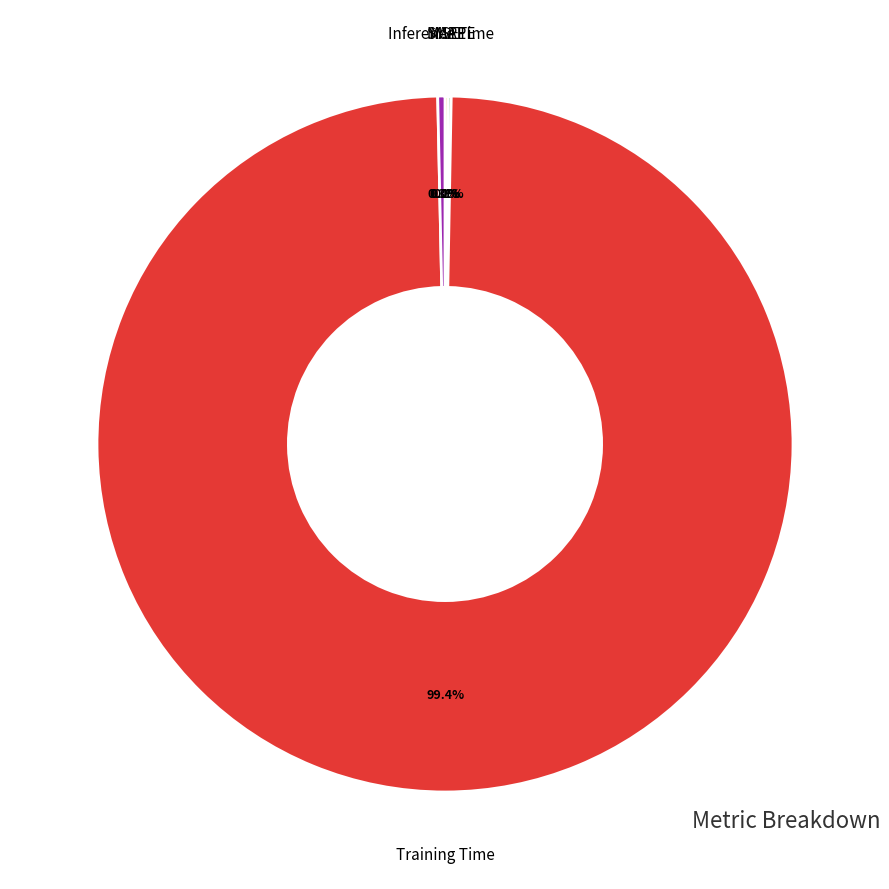

To the nearest percent, what is the average slice percentage?

20%